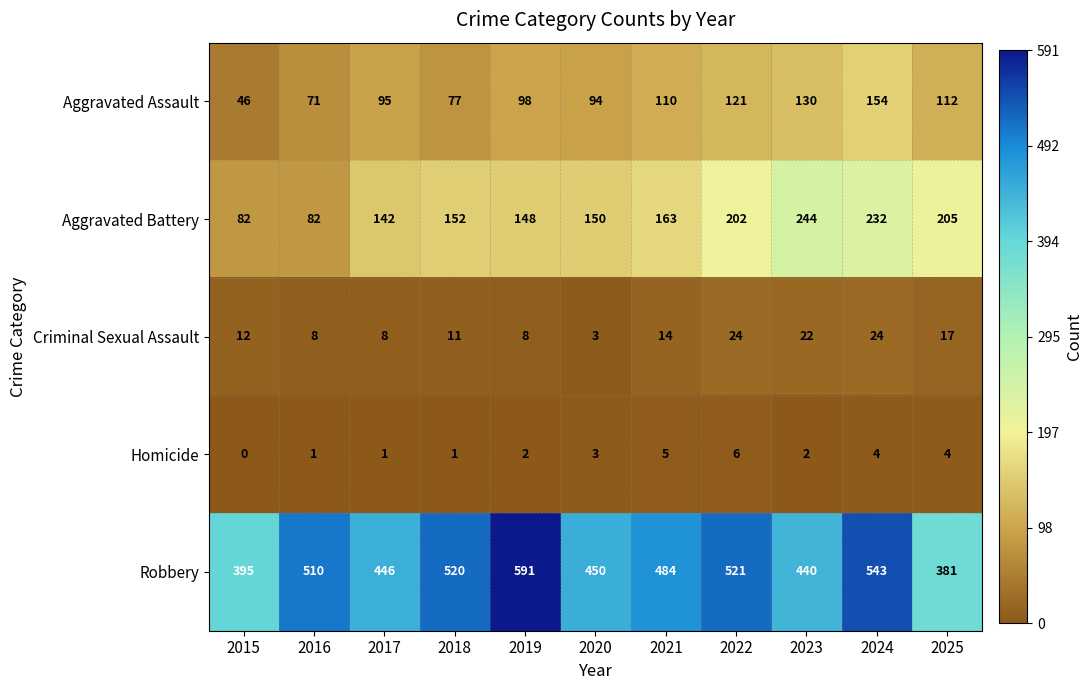

Rank the series by their maximum value, from highest to lowest.

Robbery, Aggravated Battery, Aggravated Assault, Criminal Sexual Assault, Homicide